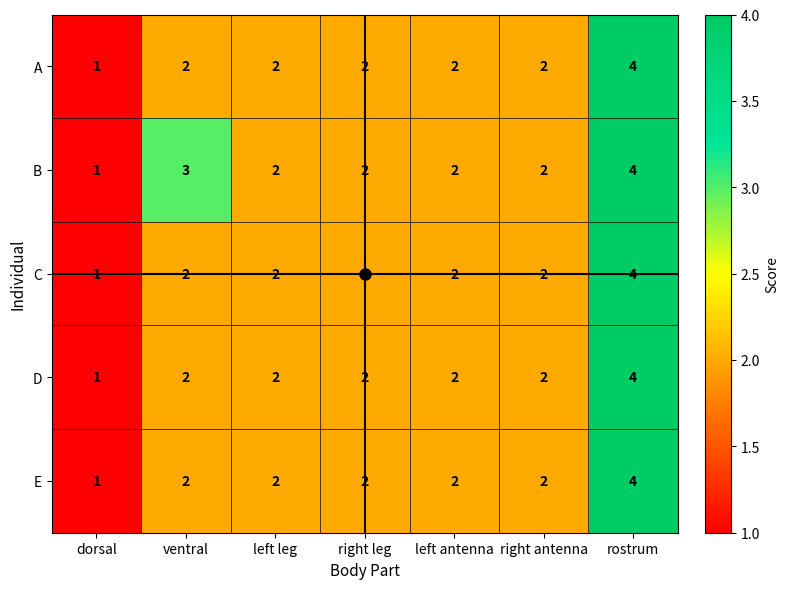

At which category is the sum across all series the highest?

rostrum